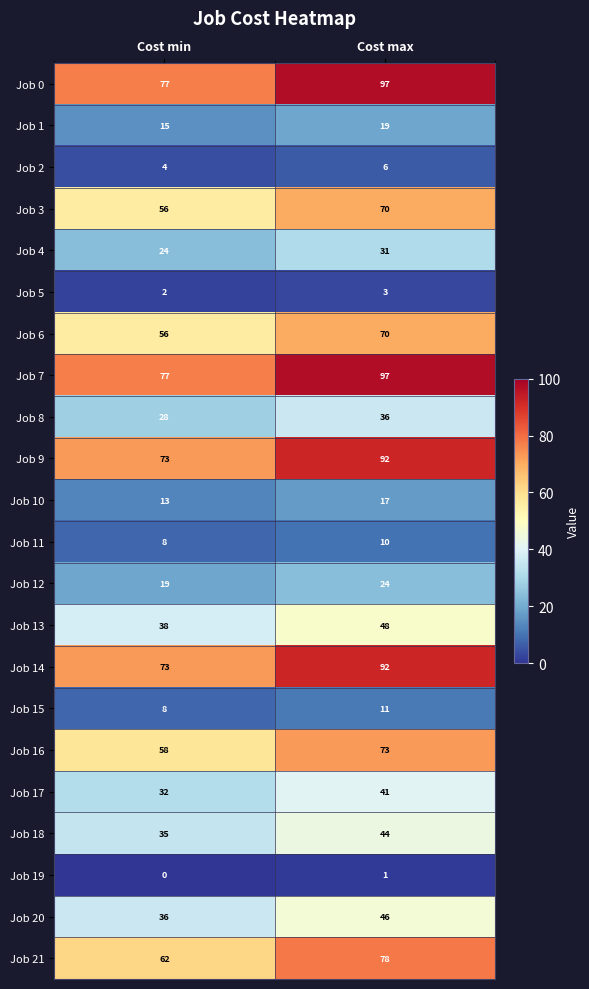

Where is Job 1 nearest to the value 17?

Cost min